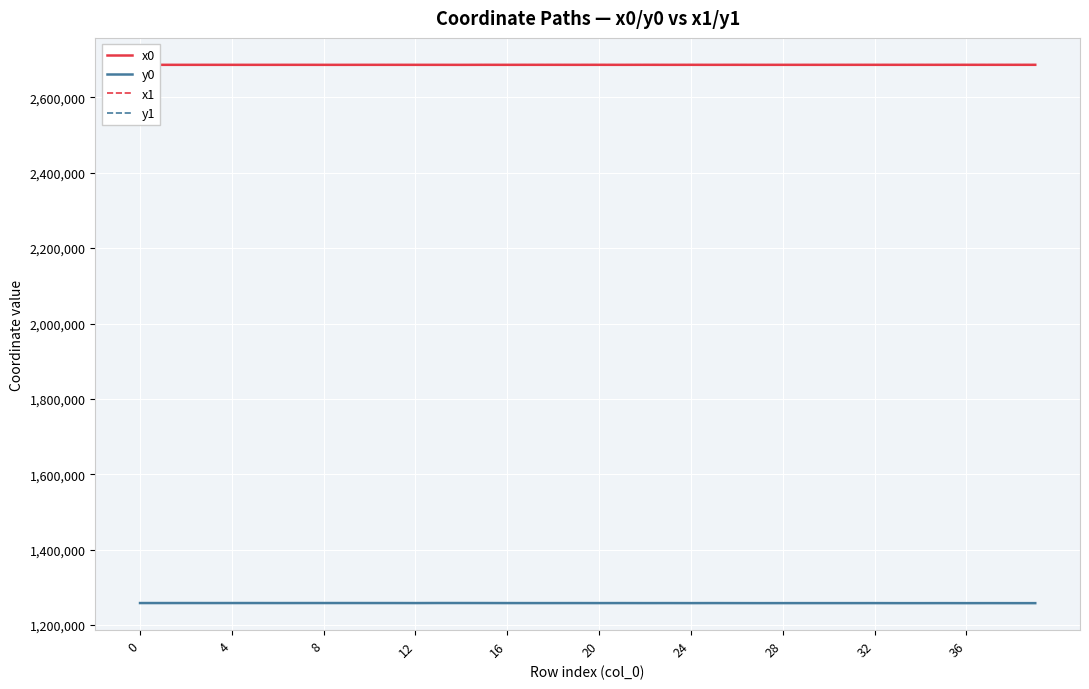

What is the difference between the maximum and minimum values in the x1 series?

104.1